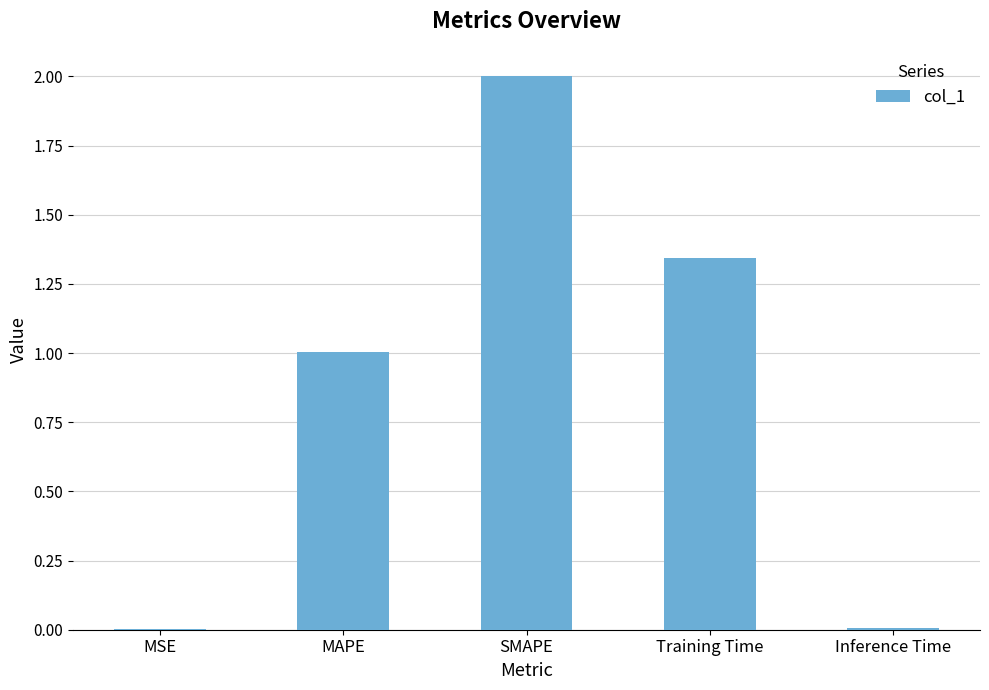

The value at Training Time is 1.9. True or false?

False